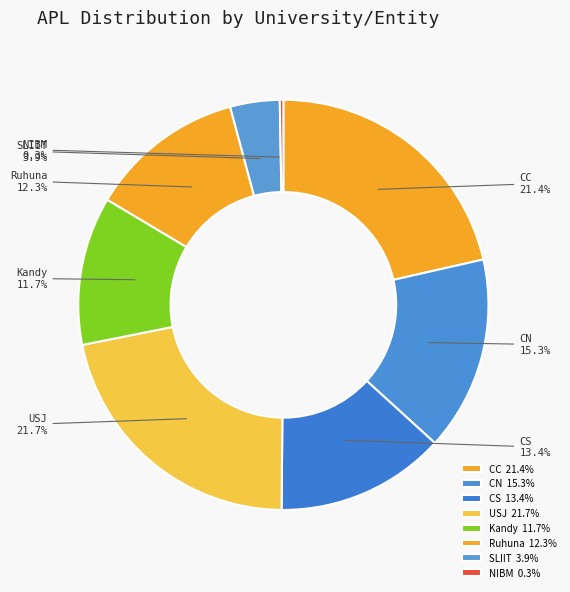

To the nearest percent, what portion does Ruhuna represent?

12%